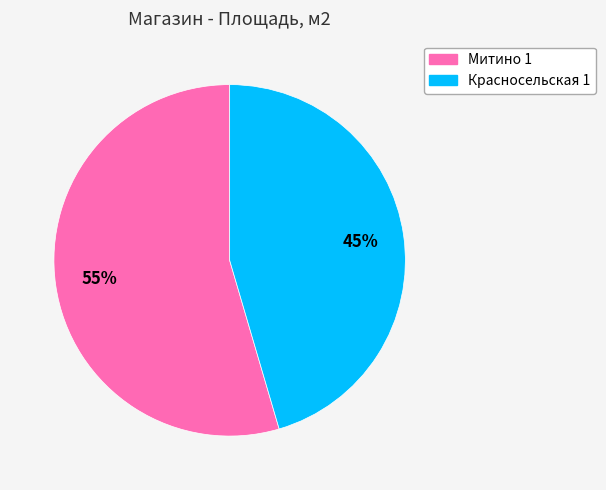

To the nearest percent, what percentage of the pie is Красносельская 1?

45%